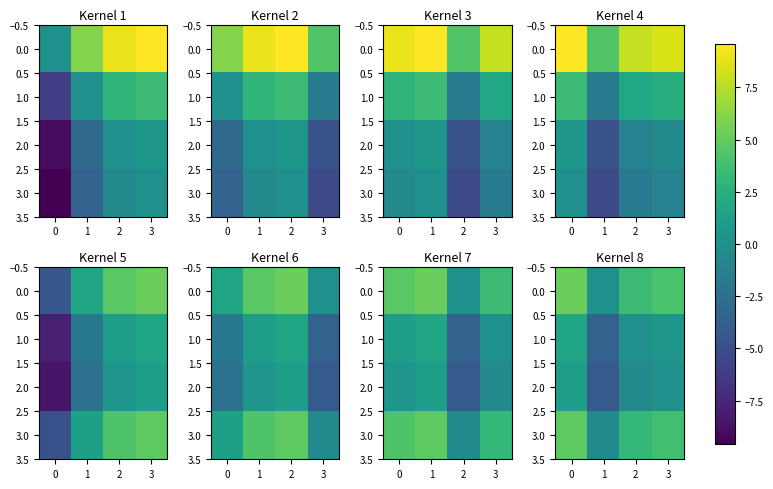

At which label is 2.0 closest to -1?

2